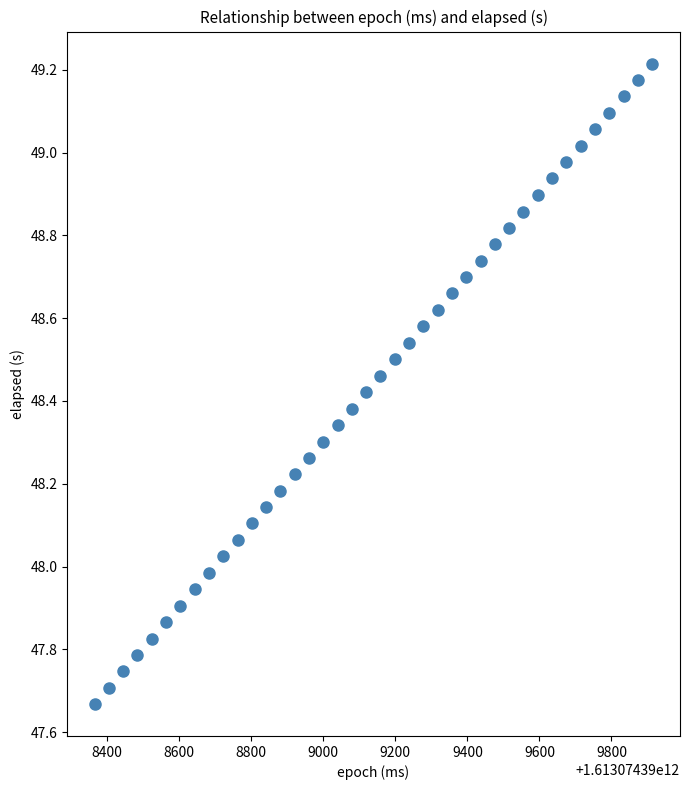

What is the range of Y values (max minus min)?

1.5